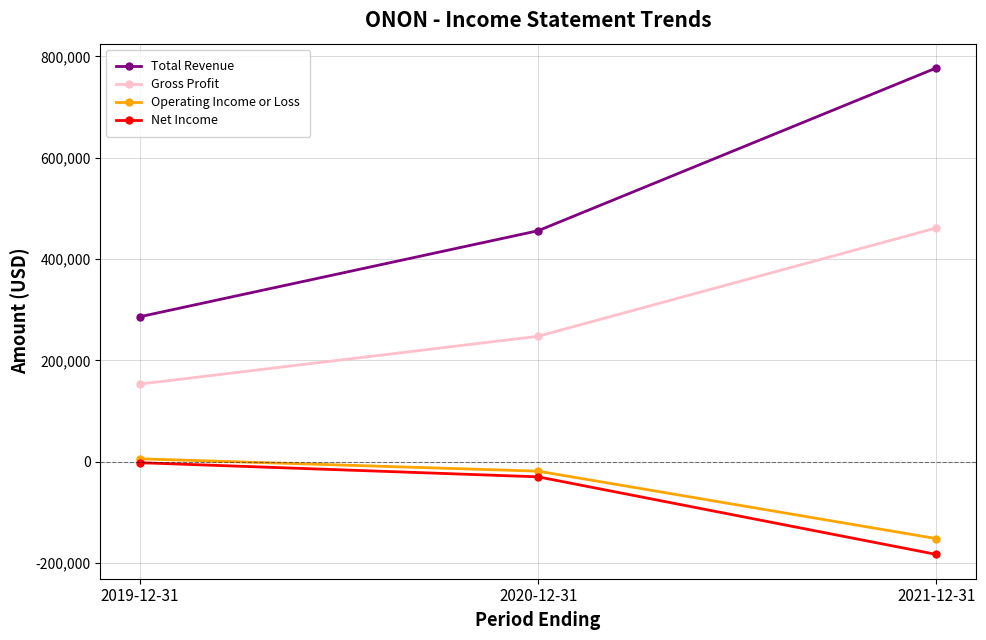

True or false: Net Income has a value of -29500 at 2020-12-31.

True